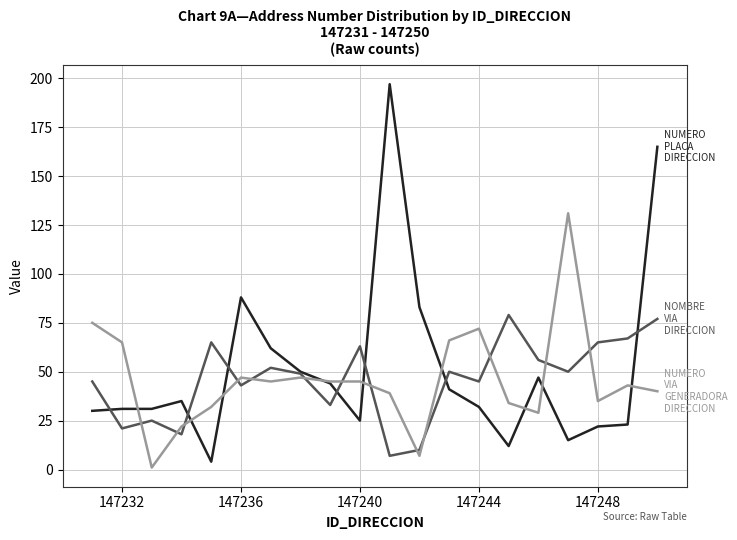

What is the maximum value shown in the chart?

197